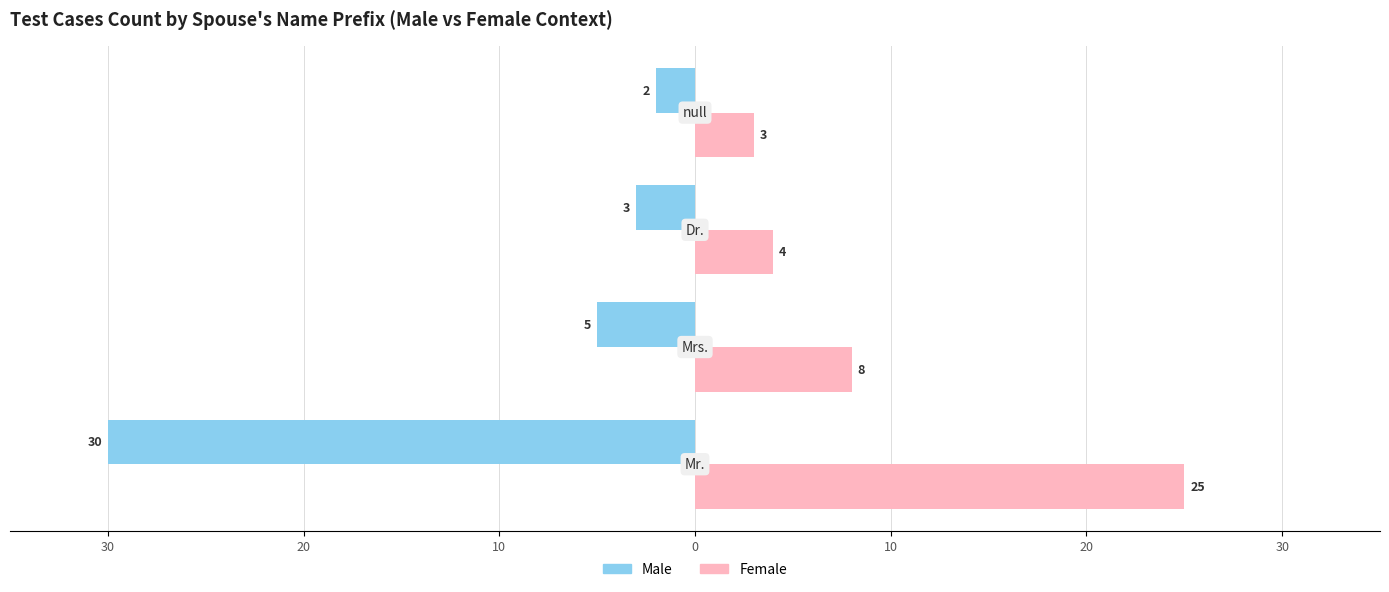

What is the value of the Male bar at the 3rd from the left?

-3